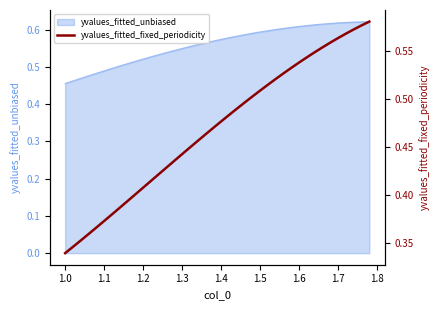

Which has a higher value, 1.5 or 1.3?

1.5